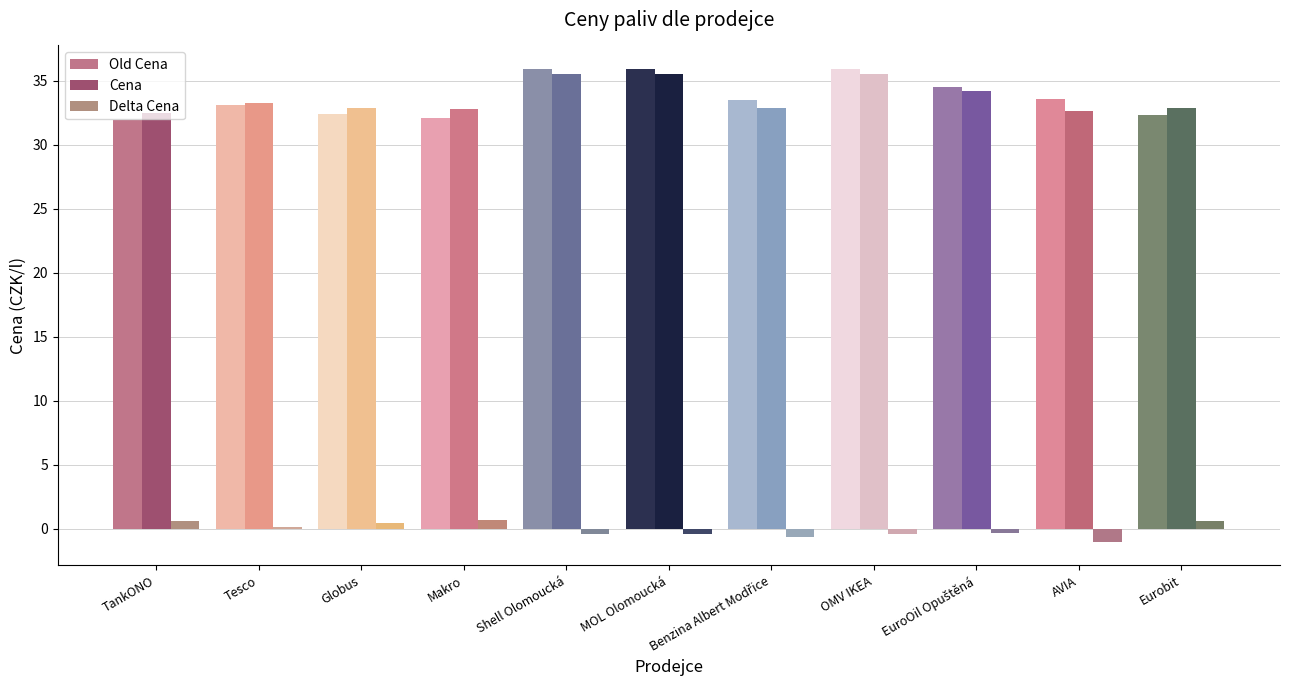

How many series are shown in this chart?

3